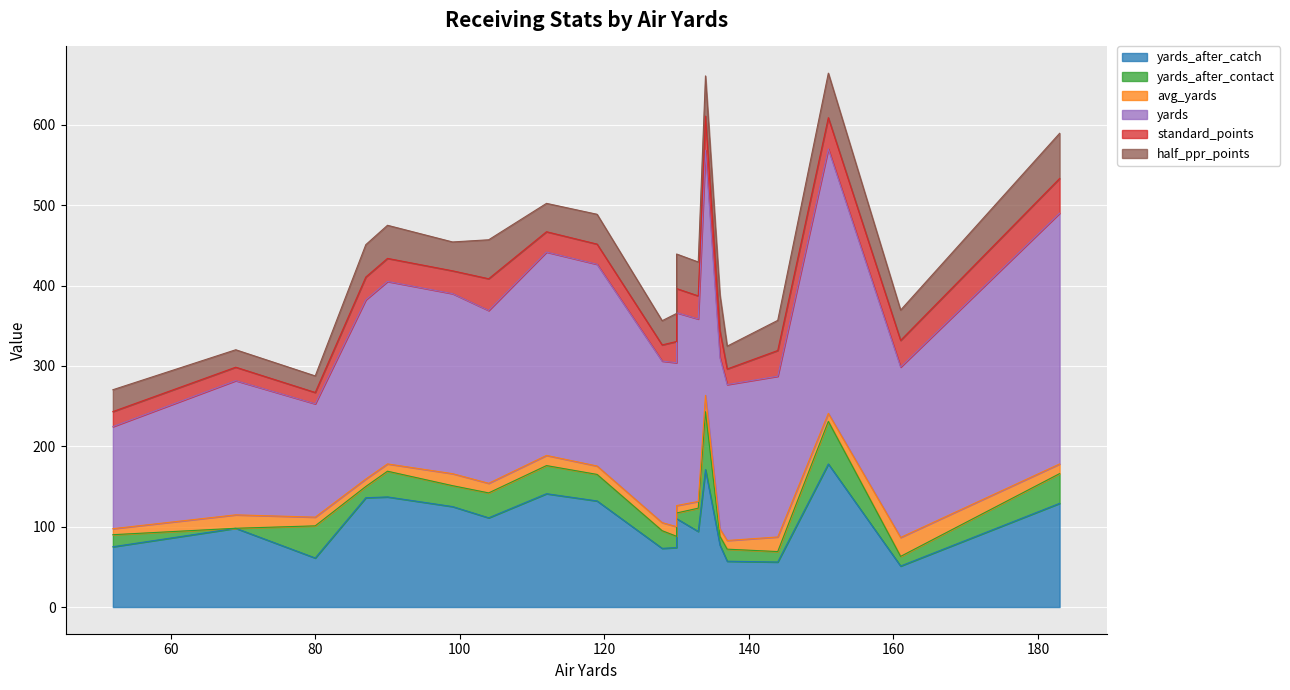

What is the difference between the highest and lowest values at 137?

183.2